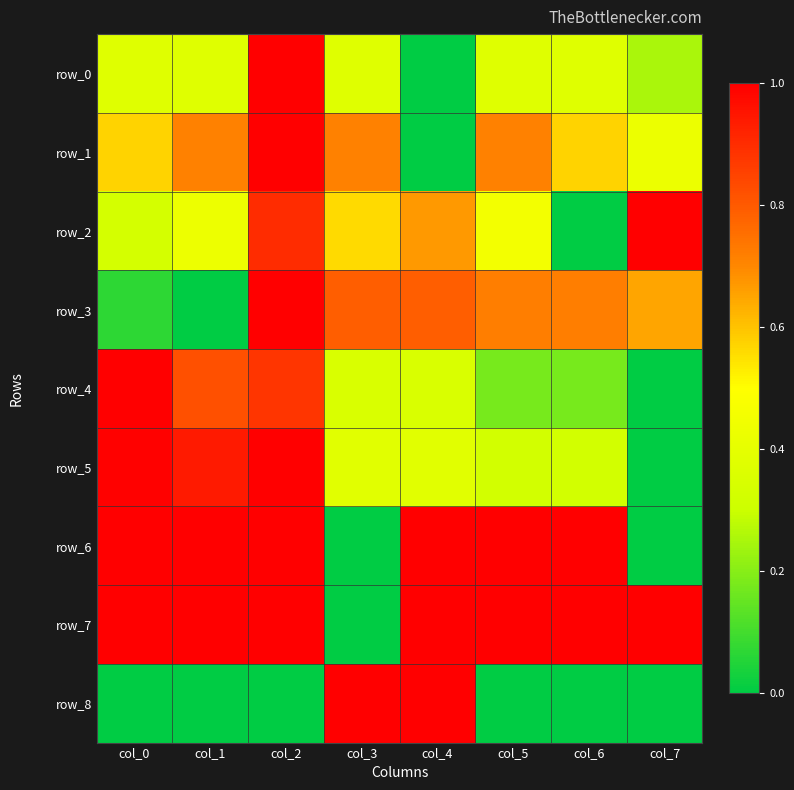

How many positive values does the row_3 series have?

7